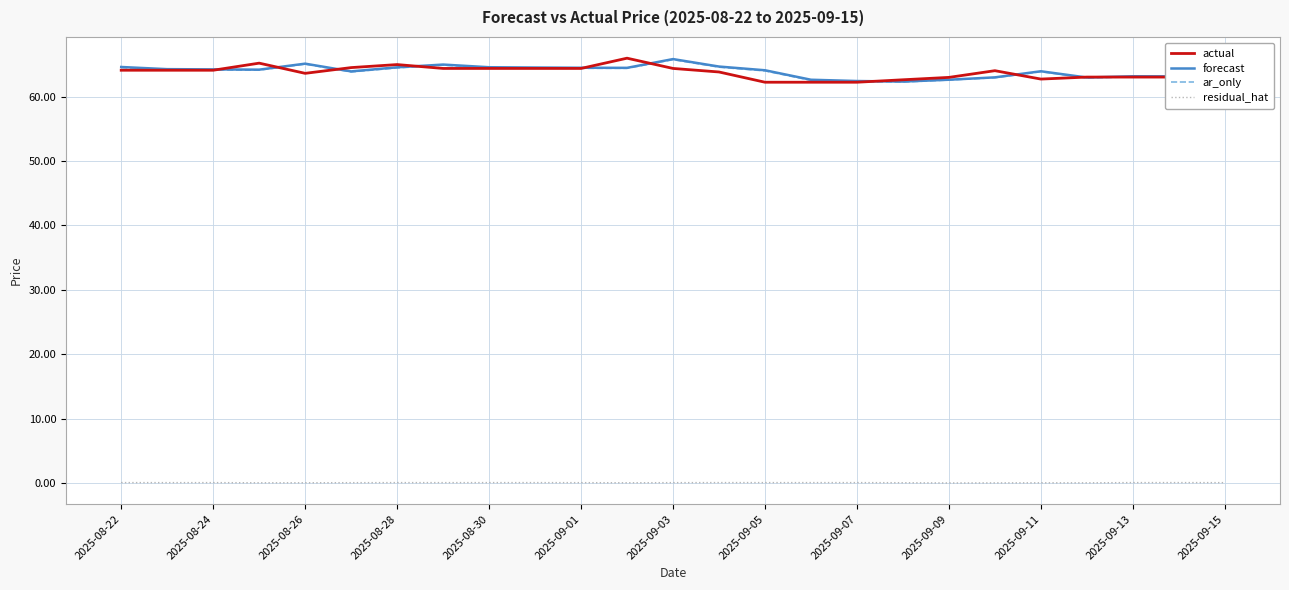

What is the greatest value displayed?

66.0